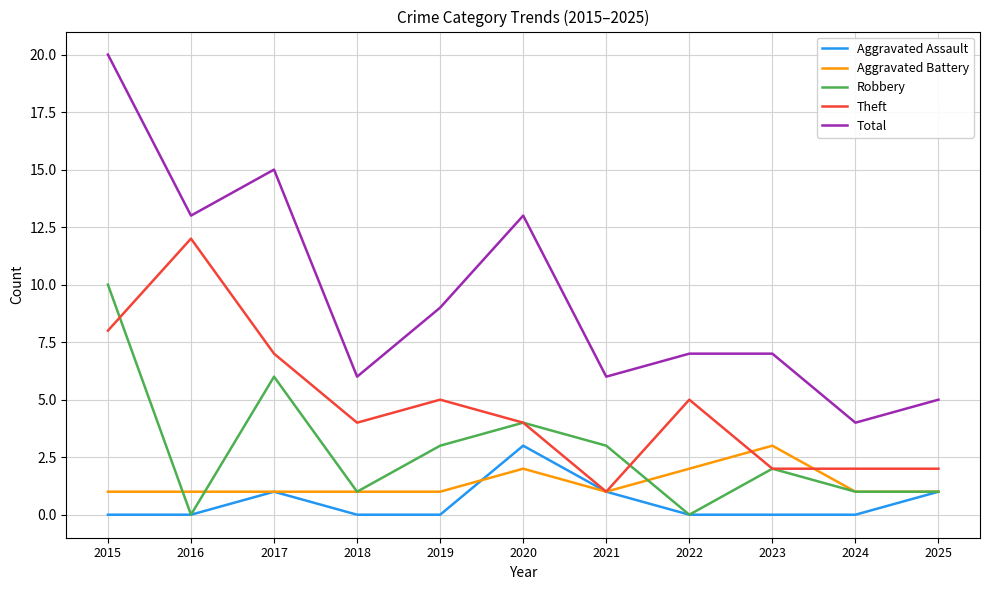

What is the spread (max minus min) of values at 2020?

11